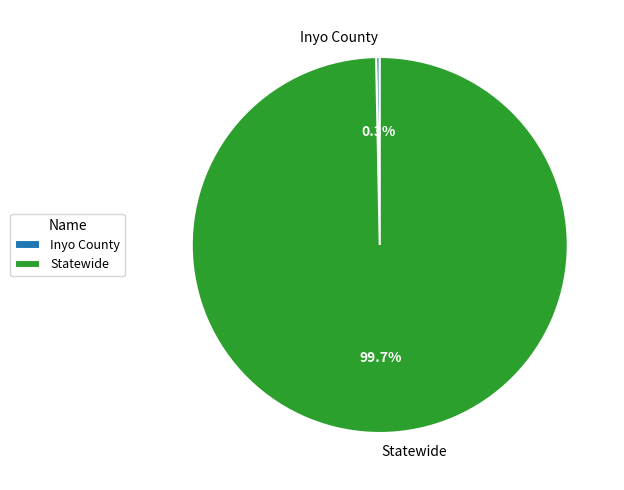

What is the ratio of the value at Statewide to the value at Inyo County?

318.0